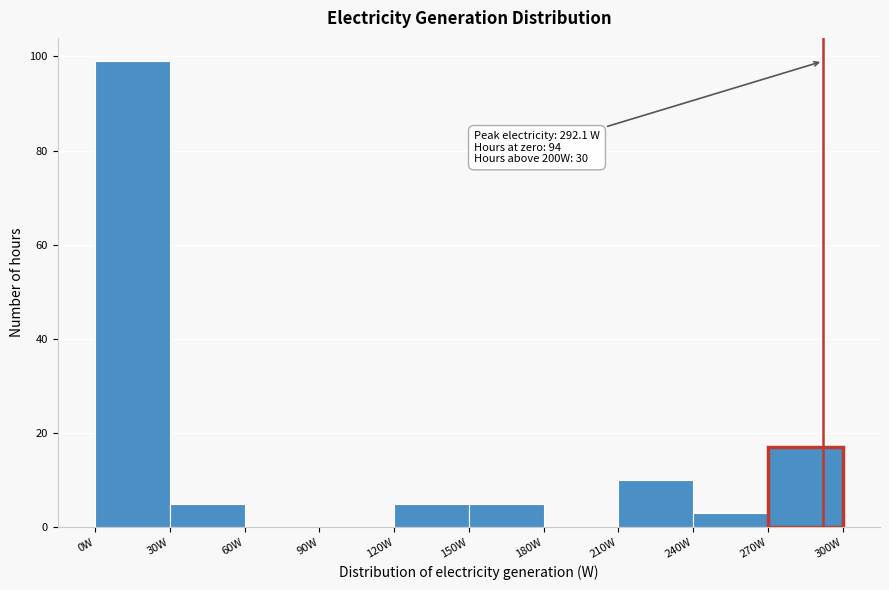

Which range on the x-axis has the tallest bar?

0 to 30